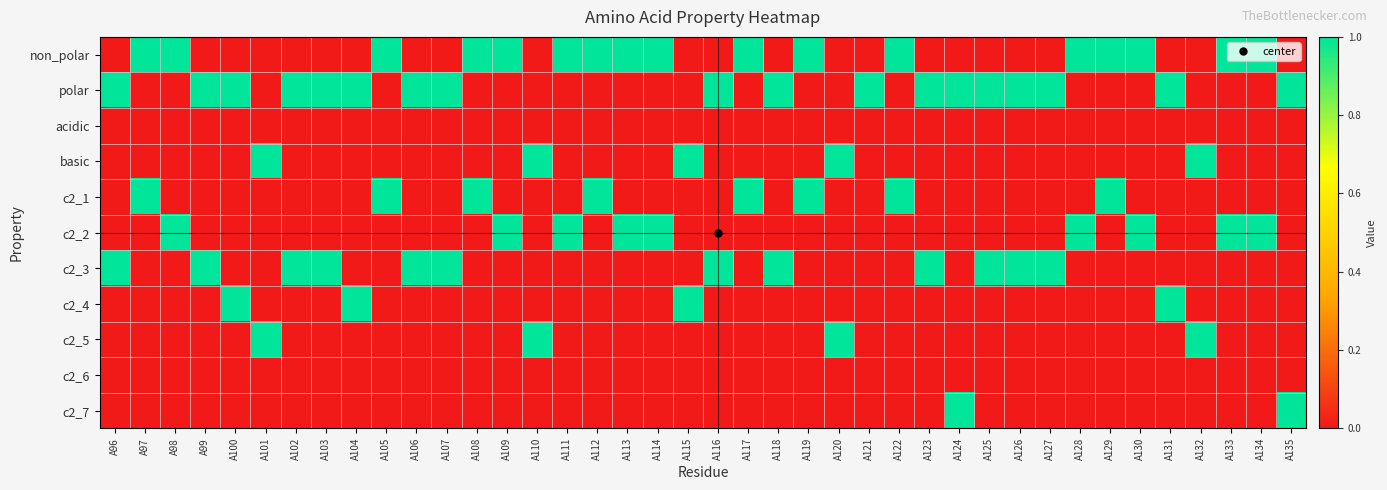

Reading left to right, extract all data points from this chart.

non_polar: A96=0	A97=1	A98=1	A99=0	A100=0	A101=0	A102=0	A103=0	A104=0	A105=1	A106=0	A107=0	A108=1	A109=1	A110=0	A111=1	A112=1	A113=1	A114=1	A115=0	A116=0	A117=1	A118=0	A119=1	A120=0	A121=0	A122=1	A123=0	A124=0	A125=0	A126=0	A127=0	A128=1	A129=1	A130=1	A131=0	A132=0	A133=1	A134=1	A135=0
polar: A96=1	A97=0	A98=0	A99=1	A100=1	A101=0	A102=1	A103=1	A104=1	A105=0	A106=1	A107=1	A108=0	A109=0	A110=0	A111=0	A112=0	A113=0	A114=0	A115=0	A116=1	A117=0	A118=1	A119=0	A120=0	A121=1	A122=0	A123=1	A124=1	A125=1	A126=1	A127=1	A128=0	A129=0	A130=0	A131=1	A132=0	A133=0	A134=0	A135=1
acidic: A96=0	A97=0	A98=0	A99=0	A100=0	A101=0	A102=0	A103=0	A104=0	A105=0	A106=0	A107=0	A108=0	A109=0	A110=0	A111=0	A112=0	A113=0	A114=0	A115=0	A116=0	A117=0	A118=0	A119=0	A120=0	A121=0	A122=0	A123=0	A124=0	A125=0	A126=0	A127=0	A128=0	A129=0	A130=0	A131=0	A132=0	A133=0	A134=0	A135=0
basic: A96=0	A97=0	A98=0	A99=0	A100=0	A101=1	A102=0	A103=0	A104=0	A105=0	A106=0	A107=0	A108=0	A109=0	A110=1	A111=0	A112=0	A113=0	A114=0	A115=1	A116=0	A117=0	A118=0	A119=0	A120=1	A121=0	A122=0	A123=0	A124=0	A125=0	A126=0	A127=0	A128=0	A129=0	A130=0	A131=0	A132=1	A133=0	A134=0	A135=0
c2_1: A96=0	A97=1	A98=0	A99=0	A100=0	A101=0	A102=0	A103=0	A104=0	A105=1	A106=0	A107=0	A108=1	A109=0	A110=0	A111=0	A112=1	A113=0	A114=0	A115=0	A116=0	A117=1	A118=0	A119=1	A120=0	A121=0	A122=1	A123=0	A124=0	A125=0	A126=0	A127=0	A128=0	A129=1	A130=0	A131=0	A132=0	A133=0	A134=0	A135=0
c2_2: A96=0	A97=0	A98=1	A99=0	A100=0	A101=0	A102=0	A103=0	A104=0	A105=0	A106=0	A107=0	A108=0	A109=1	A110=0	A111=1	A112=0	A113=1	A114=1	A115=0	A116=0	A117=0	A118=0	A119=0	A120=0	A121=0	A122=0	A123=0	A124=0	A125=0	A126=0	A127=0	A128=1	A129=0	A130=1	A131=0	A132=0	A133=1	A134=1	A135=0
c2_3: A96=1	A97=0	A98=0	A99=1	A100=0	A101=0	A102=1	A103=1	A104=0	A105=0	A106=1	A107=1	A108=0	A109=0	A110=0	A111=0	A112=0	A113=0	A114=0	A115=0	A116=1	A117=0	A118=1	A119=0	A120=0	A121=0	A122=0	A123=1	A124=0	A125=1	A126=1	A127=1	A128=0	A129=0	A130=0	A131=0	A132=0	A133=0	A134=0	A135=0
c2_4: A96=0	A97=0	A98=0	A99=0	A100=1	A101=0	A102=0	A103=0	A104=1	A105=0	A106=0	A107=0	A108=0	A109=0	A110=0	A111=0	A112=0	A113=0	A114=0	A115=1	A116=0	A117=0	A118=0	A119=0	A120=0	A121=0	A122=0	A123=0	A124=0	A125=0	A126=0	A127=0	A128=0	A129=0	A130=0	A131=1	A132=0	A133=0	A134=0	A135=0
c2_5: A96=0	A97=0	A98=0	A99=0	A100=0	A101=1	A102=0	A103=0	A104=0	A105=0	A106=0	A107=0	A108=0	A109=0	A110=1	A111=0	A112=0	A113=0	A114=0	A115=0	A116=0	A117=0	A118=0	A119=0	A120=1	A121=0	A122=0	A123=0	A124=0	A125=0	A126=0	A127=0	A128=0	A129=0	A130=0	A131=0	A132=1	A133=0	A134=0	A135=0
c2_6: A96=0	A97=0	A98=0	A99=0	A100=0	A101=0	A102=0	A103=0	A104=0	A105=0	A106=0	A107=0	A108=0	A109=0	A110=0	A111=0	A112=0	A113=0	A114=0	A115=0	A116=0	A117=0	A118=0	A119=0	A120=0	A121=0	A122=0	A123=0	A124=0	A125=0	A126=0	A127=0	A128=0	A129=0	A130=0	A131=0	A132=0	A133=0	A134=0	A135=0
c2_7: A96=0	A97=0	A98=0	A99=0	A100=0	A101=0	A102=0	A103=0	A104=0	A105=0	A106=0	A107=0	A108=0	A109=0	A110=0	A111=0	A112=0	A113=0	A114=0	A115=0	A116=0	A117=0	A118=0	A119=0	A120=0	A121=0	A122=0	A123=0	A124=1	A125=0	A126=0	A127=0	A128=0	A129=0	A130=0	A131=0	A132=0	A133=0	A134=0	A135=1